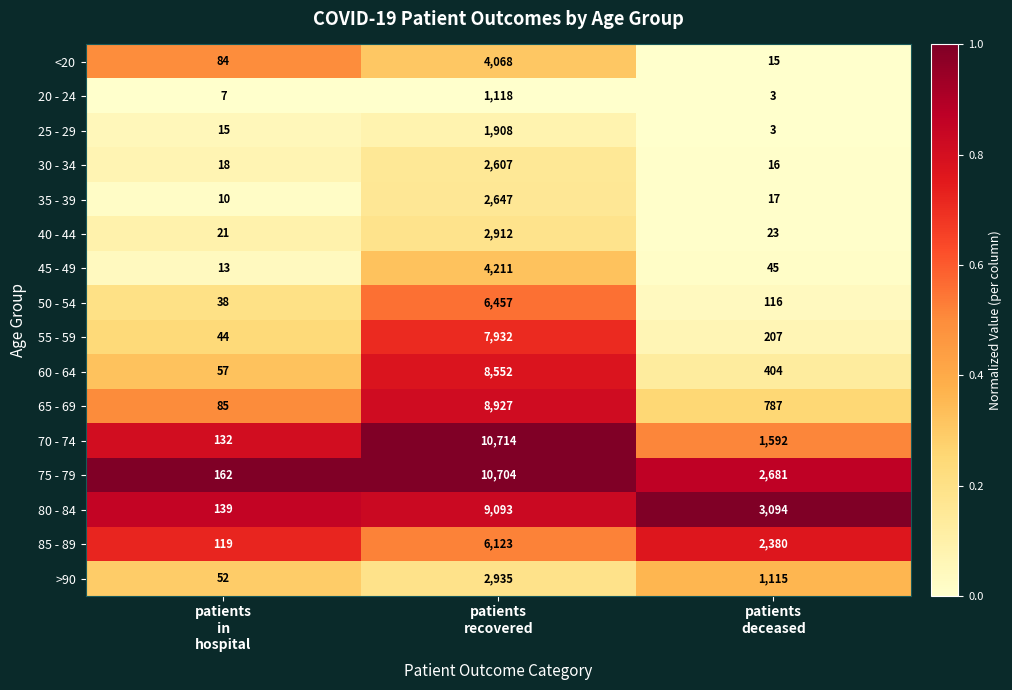

Which series has the largest range (max minus min)?

70 - 74